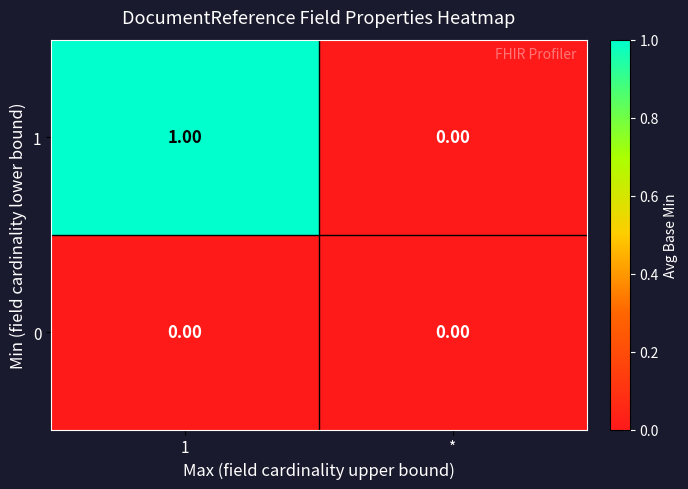

At which label does 1 reach its minimum?

*